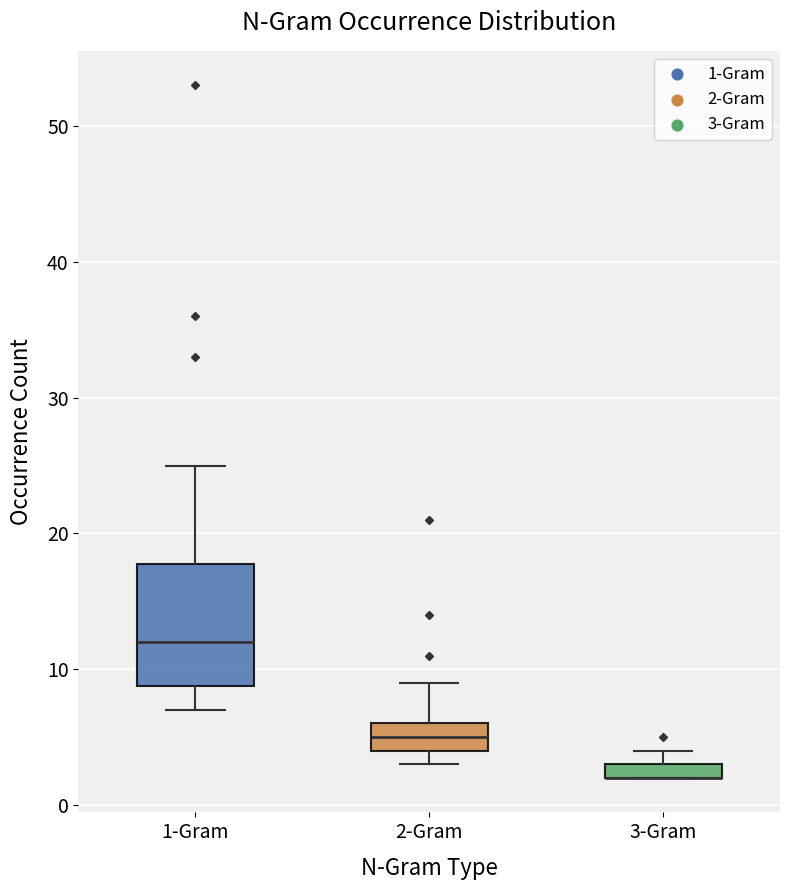

Comparing the boxes themselves (not the whiskers), which one is the tallest?

1-Gram